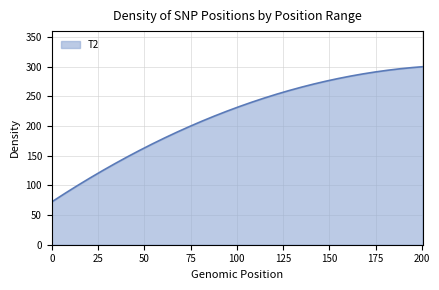

What is the smallest value displayed?

72.2